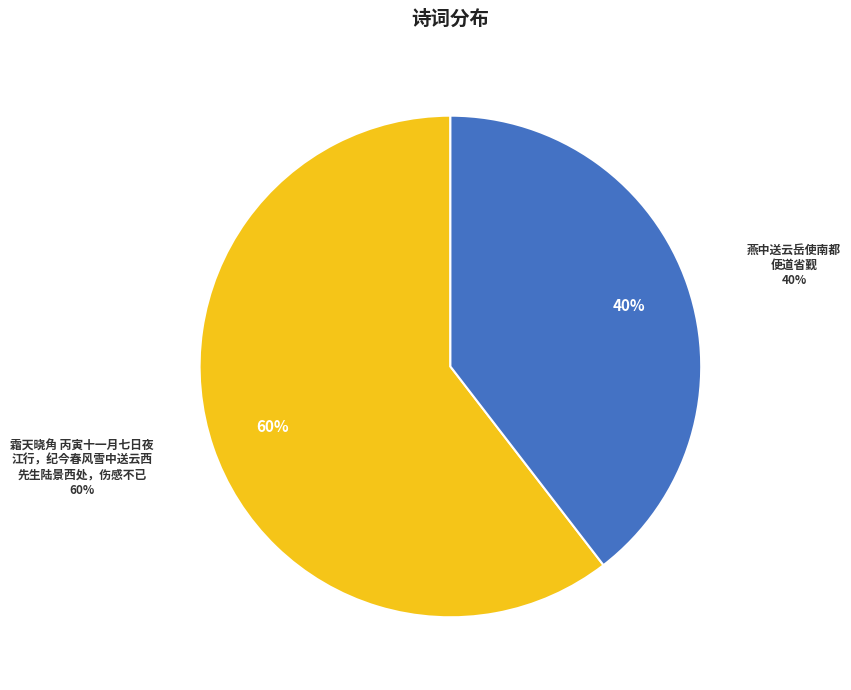

Which slice represents more than half of the pie?

霜天晓角 丙寅十一月七日夜江行，纪今春风雪中送云西先生陆景西处，伤感不已